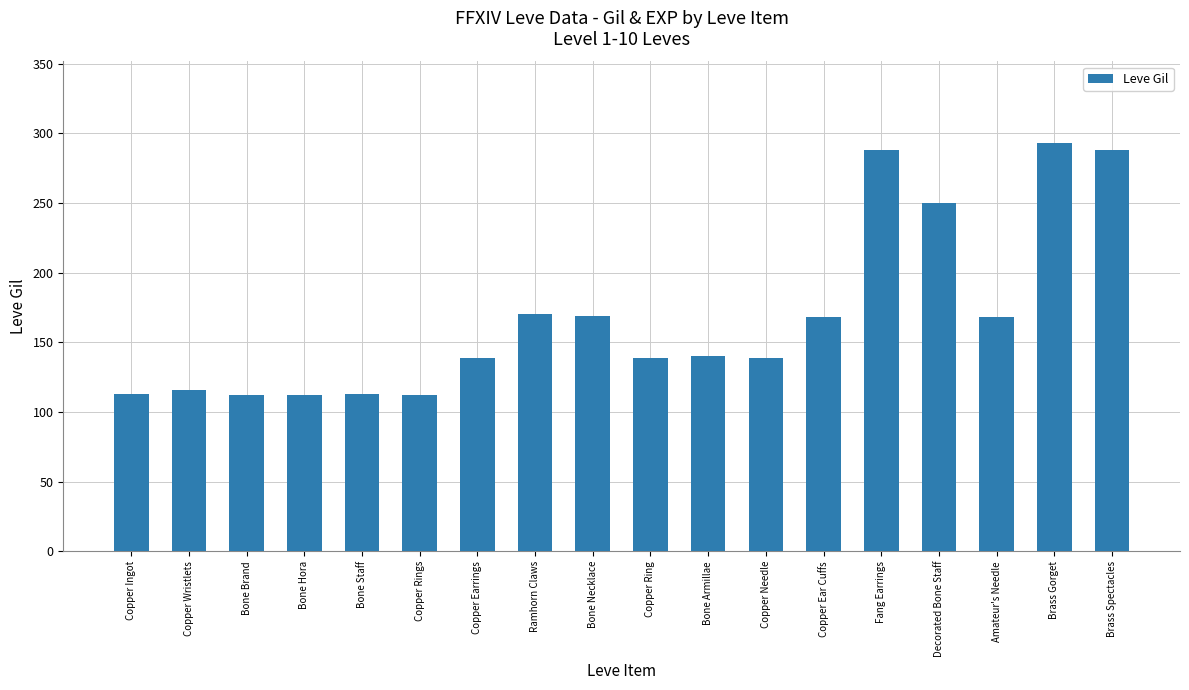

What is the maximum value shown in the chart?

293